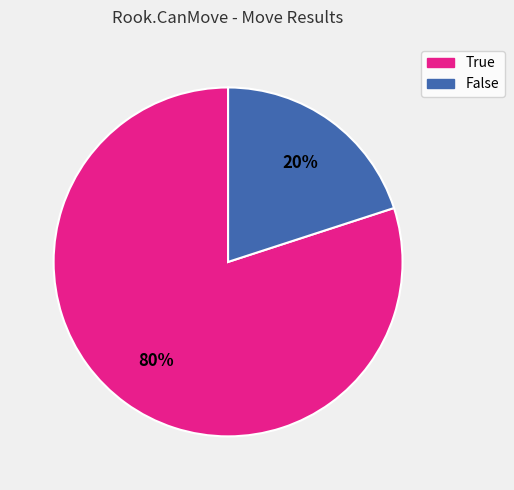

To the nearest percent, what portion does True represent?

80%